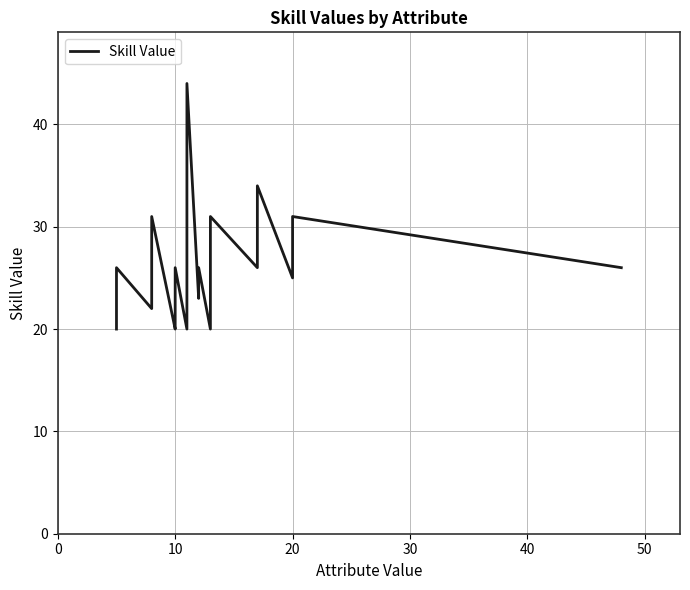

Reading right to left, list all the values displayed in this chart.

26	31	25	34	26	31	20	26	24	23	44	31	20	20	26	23	21	20	20	31	22	26	25	20	20